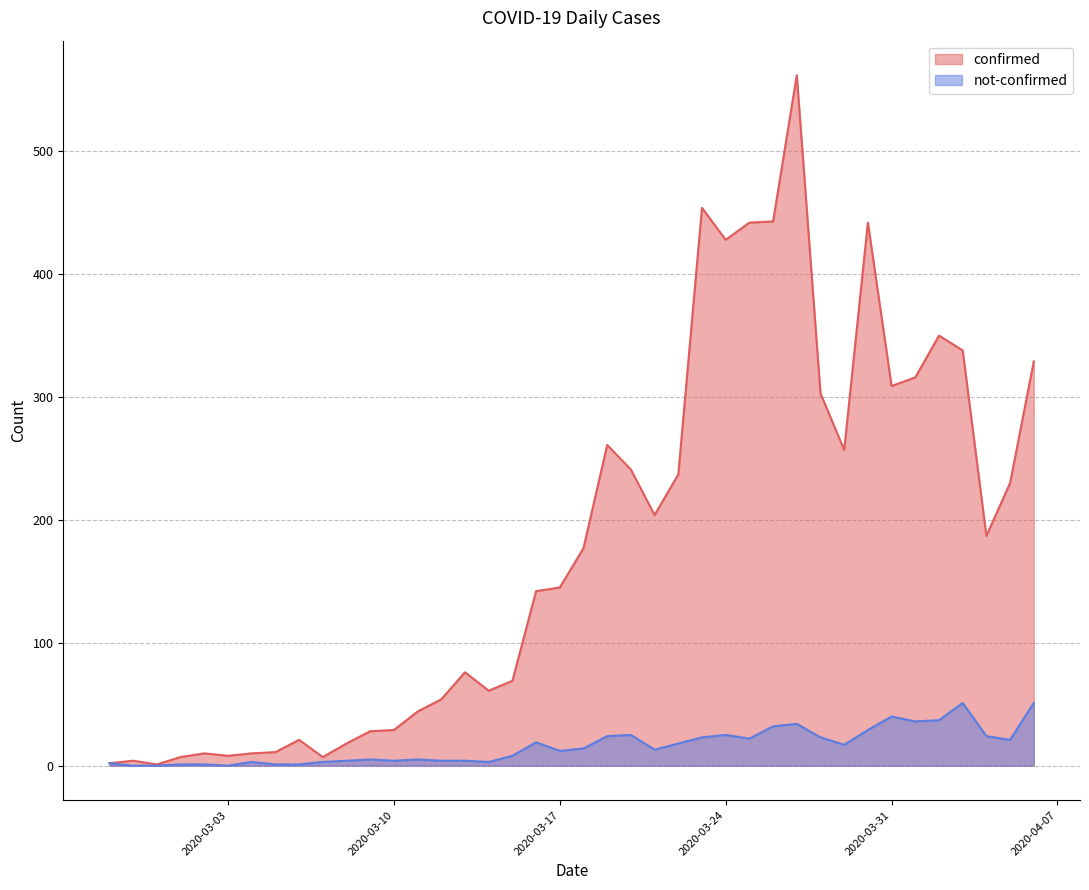

True or false: confirmed and not-confirmed intersect in this chart.

False